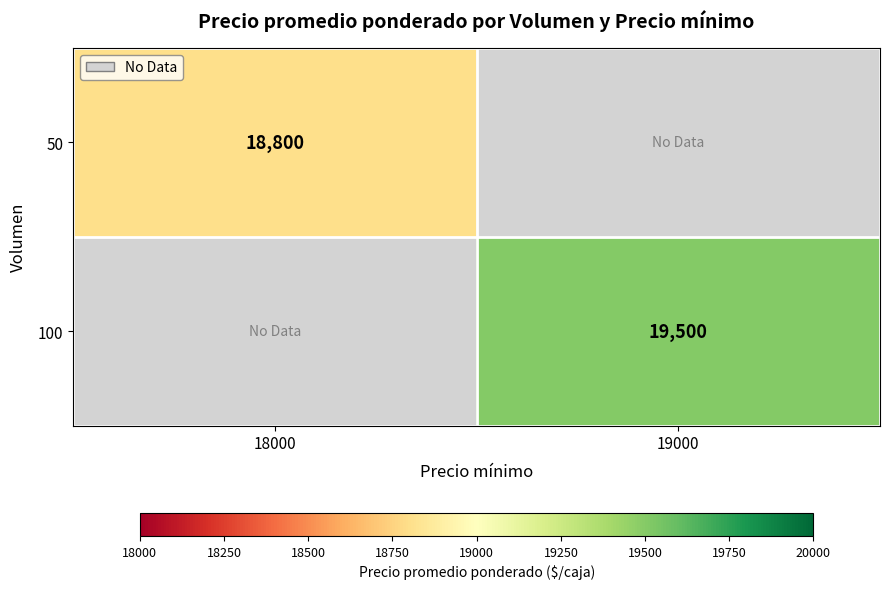

True or false: 50 has a value of 11408 at 18000.

False